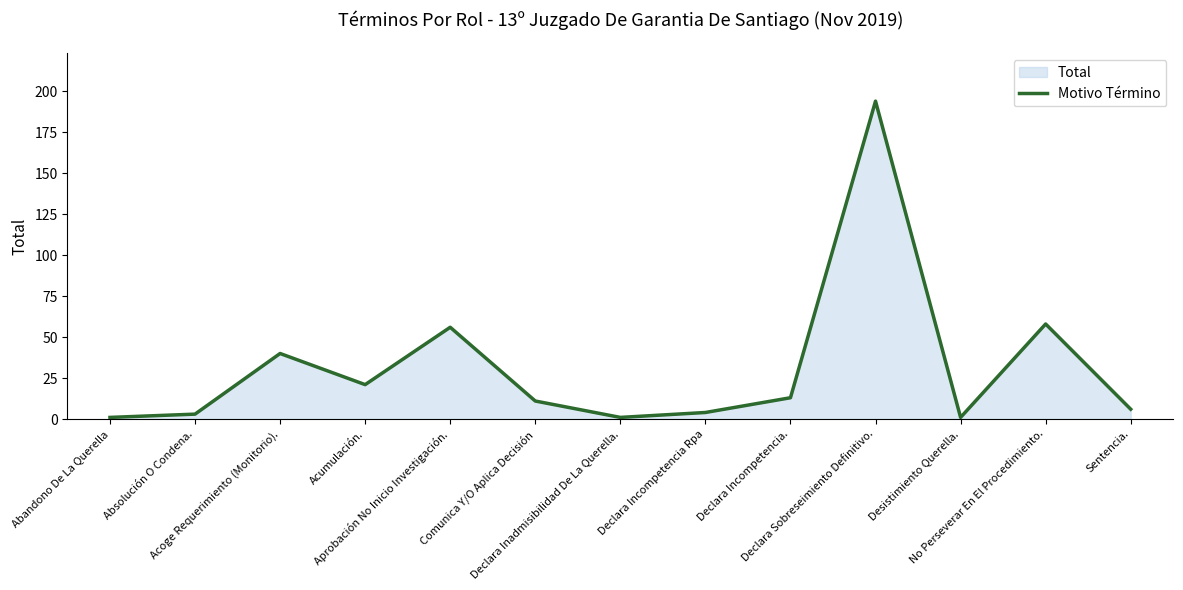

List the labels in order of value, smallest first.

Abandono De La Querella, Declara Inadmisibilidad De La Querella., Desistimiento Querella., Absolución O Condena., Declara Incompetencia Rpa, Sentencia., Comunica Y/O Aplica Decisión, Declara Incompetencia., Acumulación., Acoge Requerimiento (Monitorio)., Aprobación No Inicio Investigación., No Perseverar En El Procedimiento., Declara Sobreseimiento Definitivo.